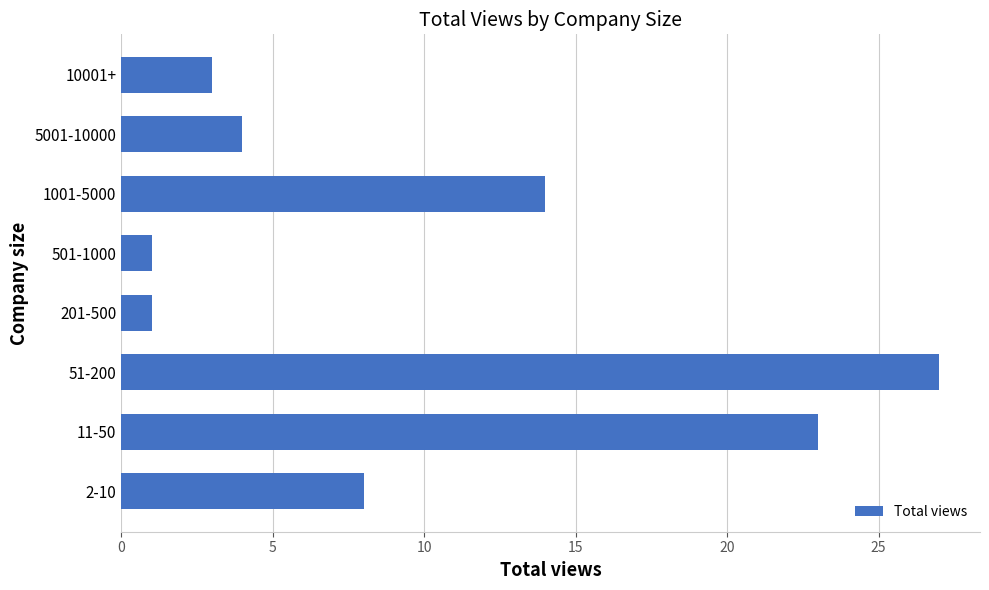

How many bars are there in total?

8